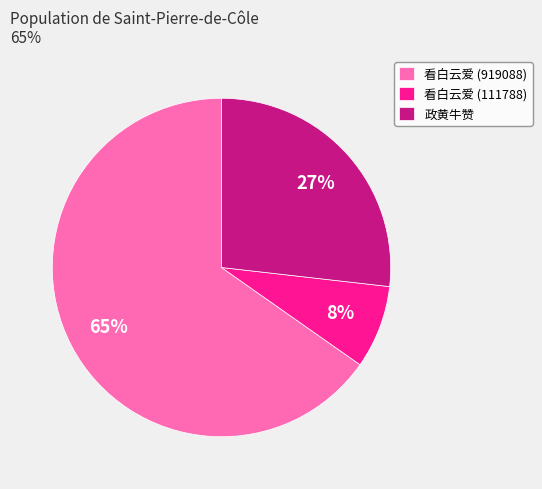

Do 看白云爱 (111788) and 政黄牛赞 together represent more than half of the pie?

No